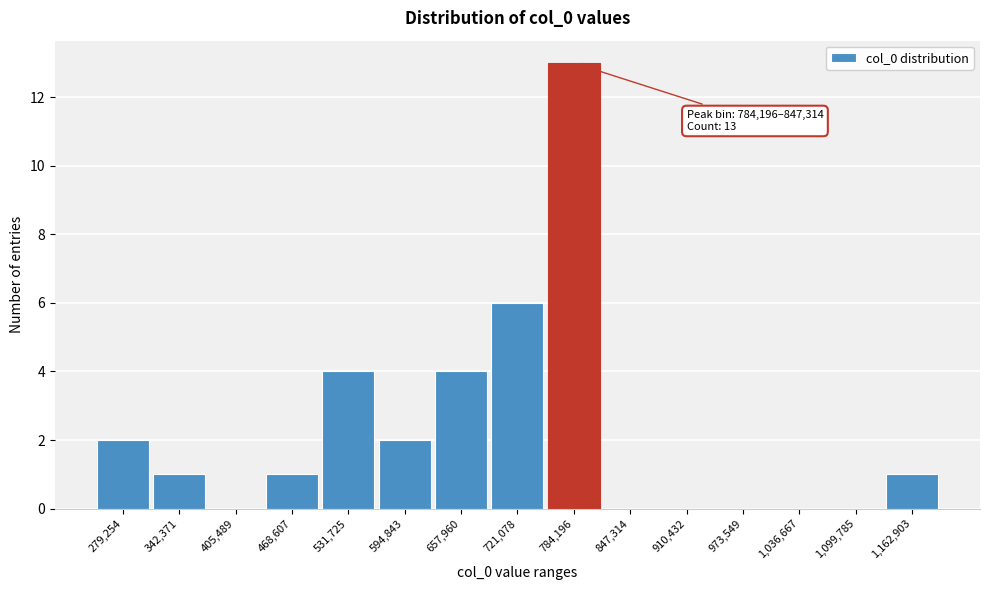

Reading left to right, transcribe all the data shown in this chart.

279,254=2	342,371=1	405,489=0	468,607=1	531,725=4	594,843=2	657,960=4	721,078=6	784,196=13	847,314=0	910,432=0	973,549=0	1,036,667=0	1,099,785=0	1,162,903=1